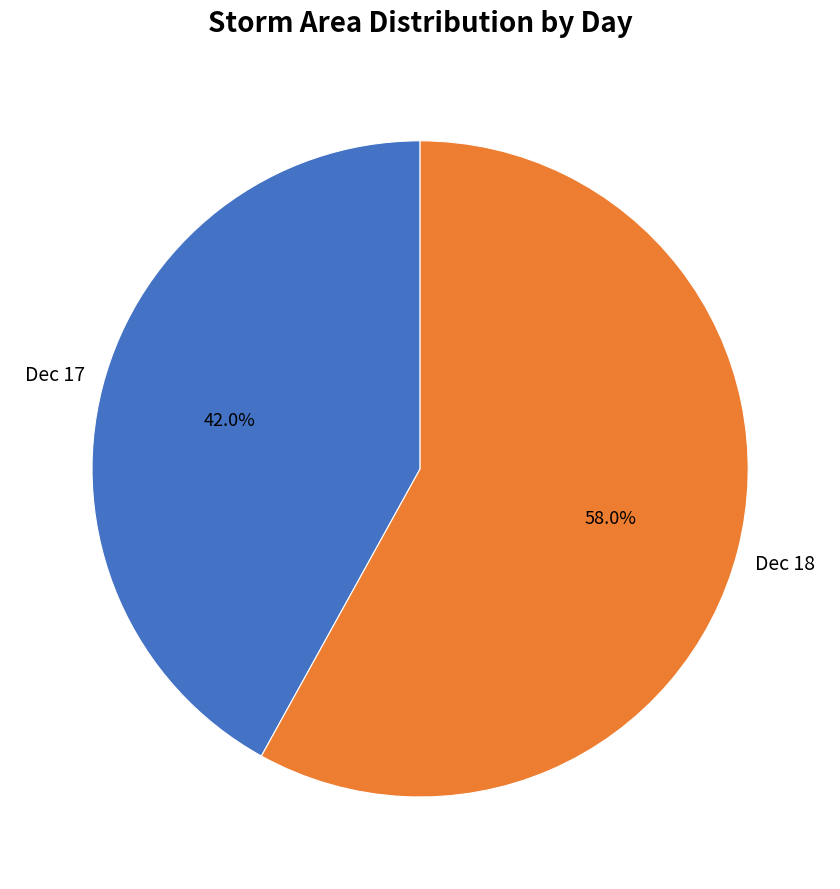

Which slice is the largest?

Dec 18